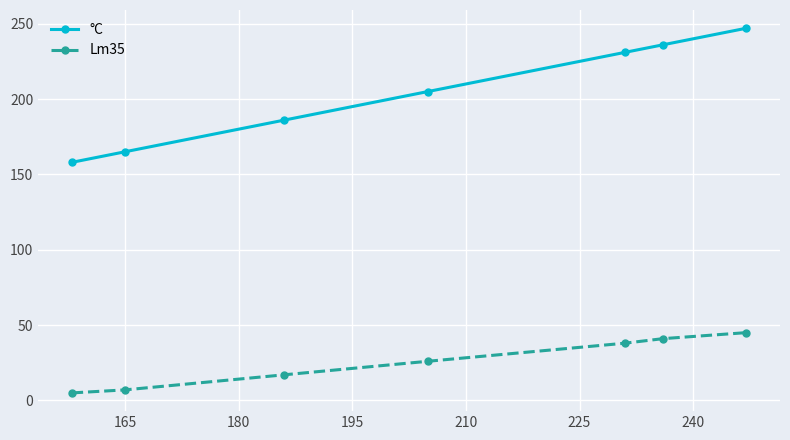

Which series has the widest spread of values?

°C